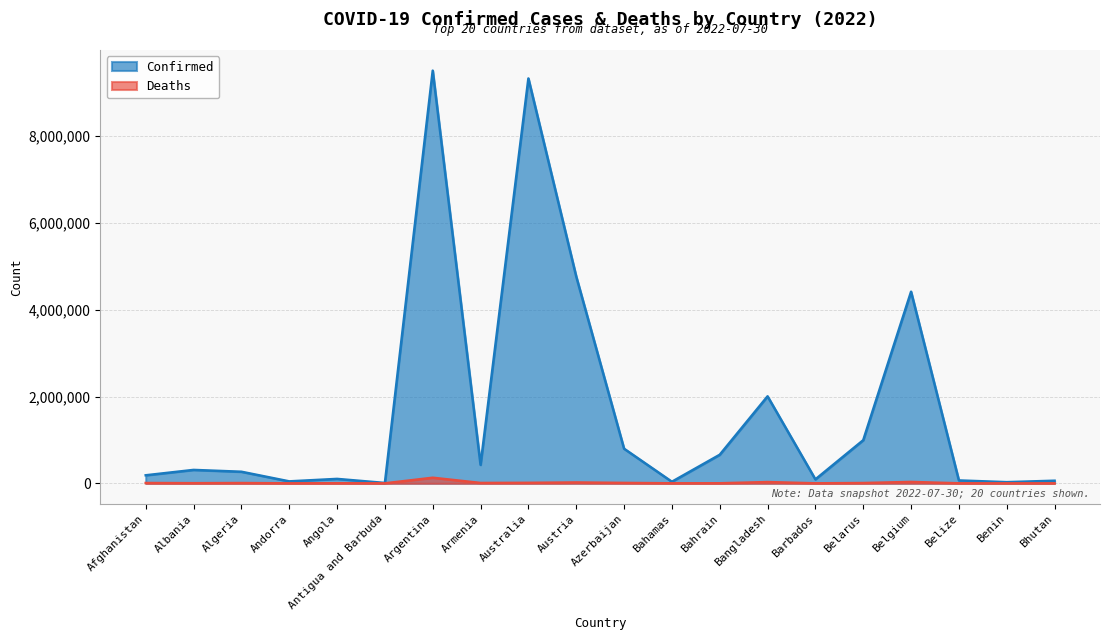

True or false: Deaths and Confirmed intersect in this chart.

False